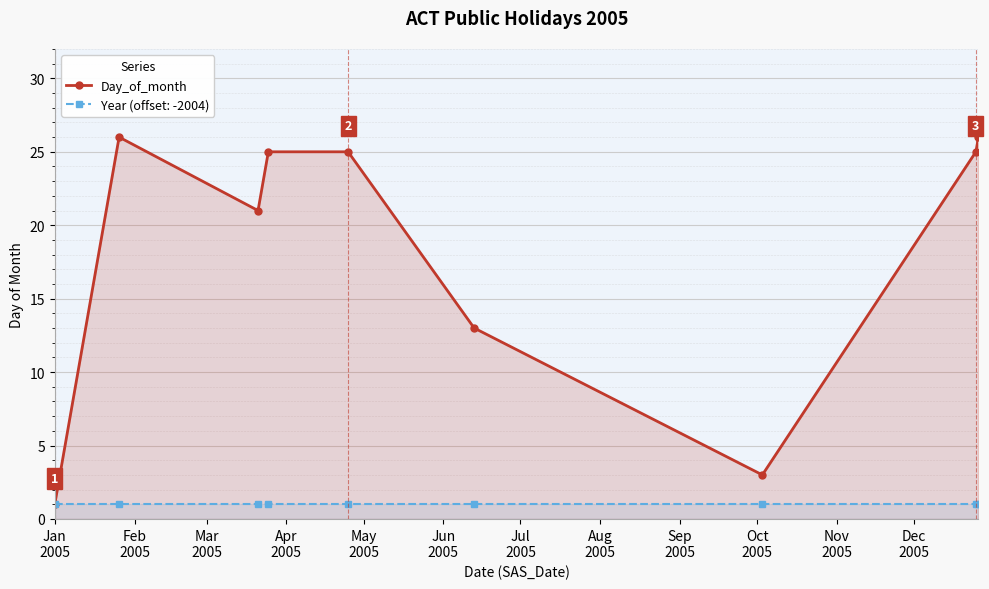

List the series in order of their overall mean, lowest first.

Year (offset: -2004), Day_of_month